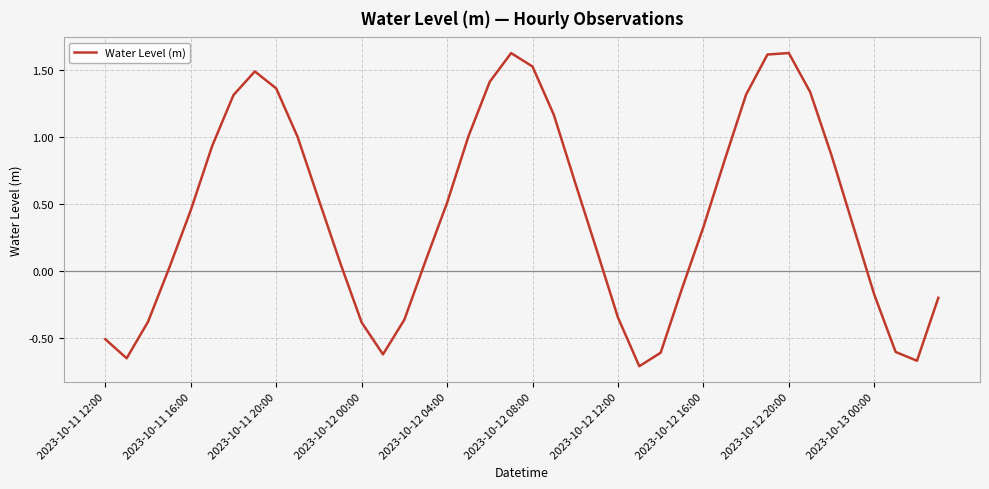

What is the difference between the maximum and minimum values?

2.3